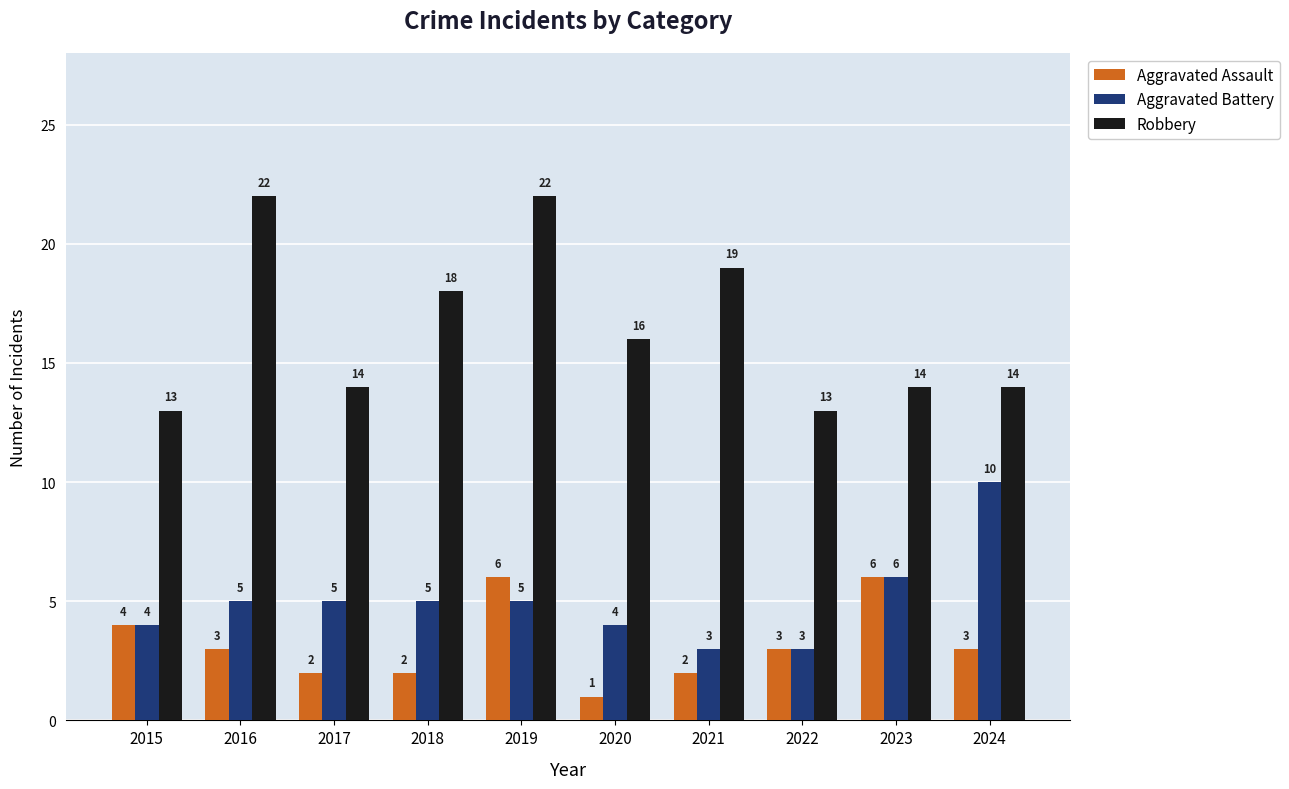

At 2019, list the series in order from smallest to largest.

Aggravated Battery, Aggravated Assault, Robbery